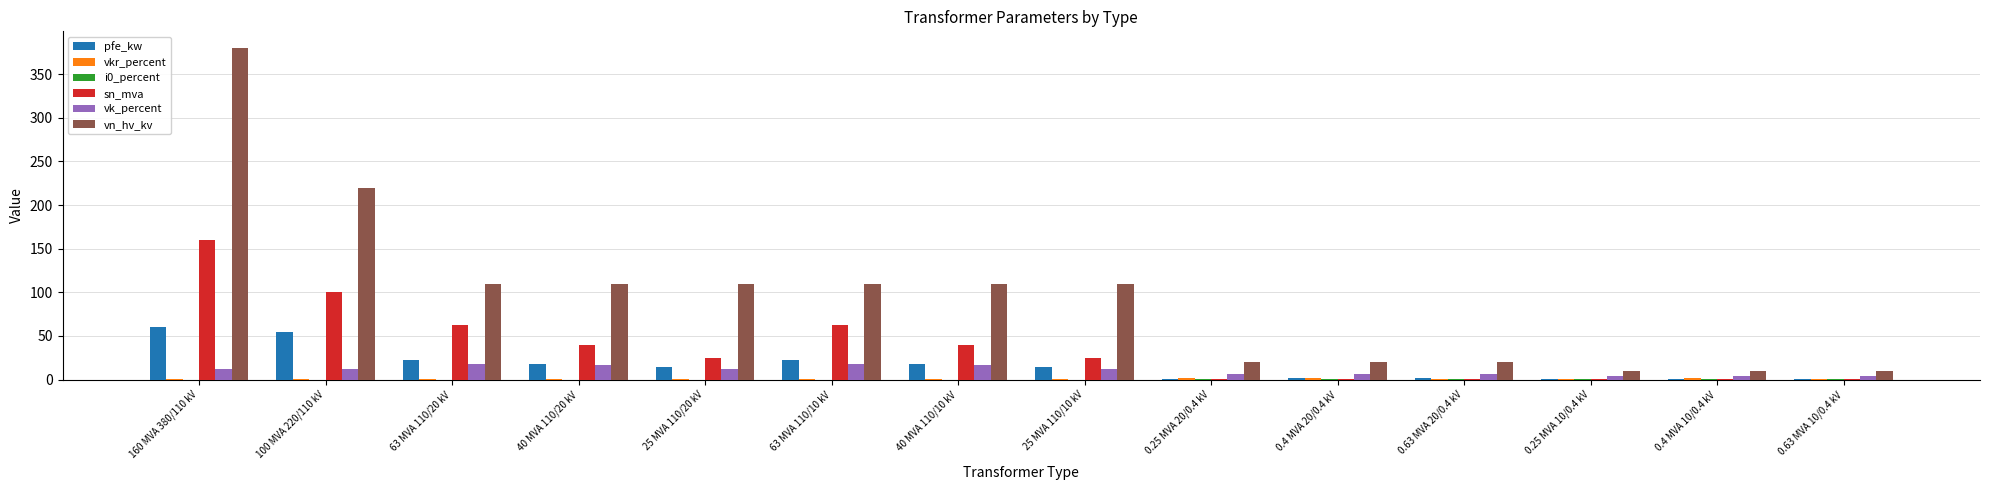

Between 100 MVA 220/110 kV and 25 MVA 110/20 kV, which series saw the biggest shift?

vn_hv_kv